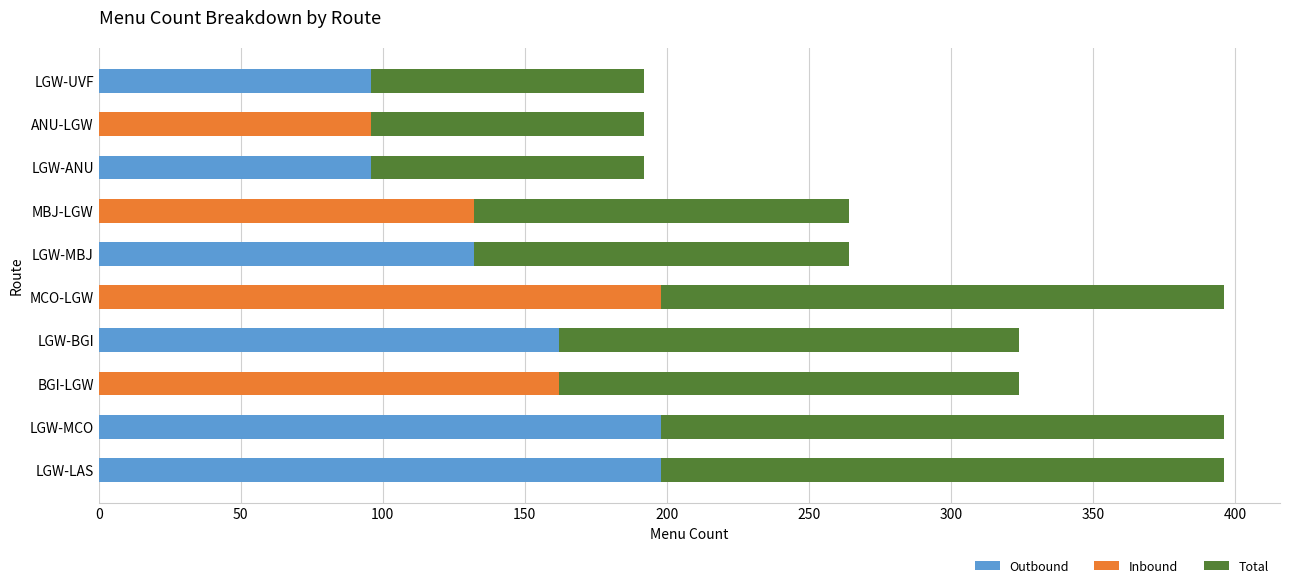

What is the total value across all series at MCO-LGW?

396